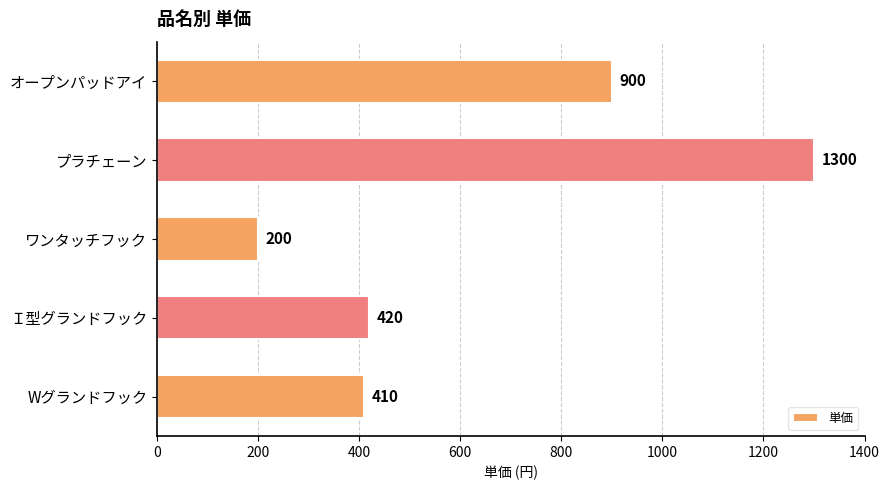

Reading top to bottom, transcribe all the data shown in this chart.

オープンパッドアイ=900	プラチェーン=1300	ワンタッチフック=200	Ｉ型グランドフック=420	Wグランドフック=410